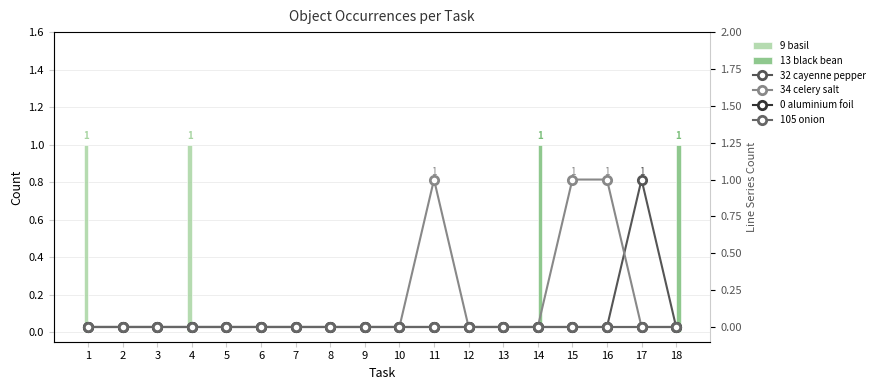

Reading left to right, transcribe all the data shown in this chart.

9 basil: 1	0	0	1	0	0	0	0	0	0	0	0	0	0	0	0	0	0
13 black bean: 0	0	0	0	0	0	0	0	0	0	0	0	0	1	0	0	0	1
32 cayenne pepper: 0	0	0	0	0	0	0	0	0	0	0	0	0	0	0	0	1	0
34 celery salt: 0	0	0	0	0	0	0	0	0	0	1	0	0	0	1	1	0	0
0 aluminium foil: 0	0	0	0	0	0	0	0	0	0	0	0	0	0	0	0	0	0
105 onion: 0	0	0	0	0	0	0	0	0	0	0	0	0	0	0	0	0	0